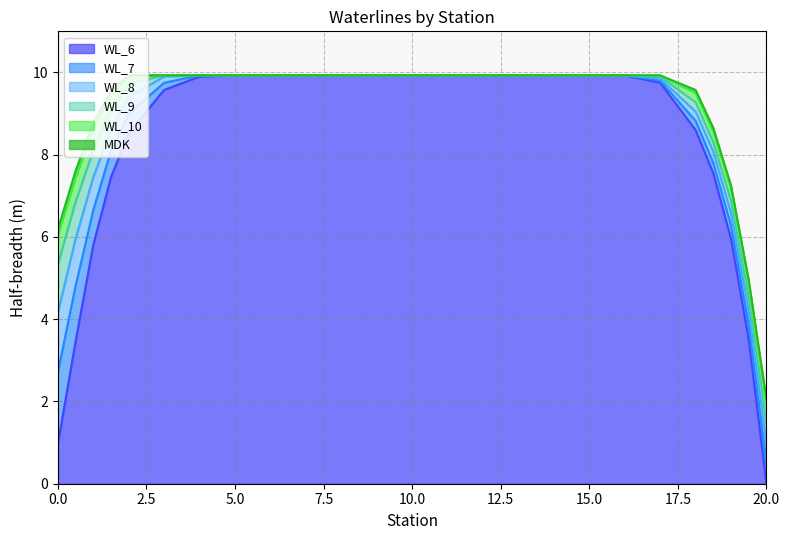

Is it true that WL_10 equals 2.4 at 5?

False